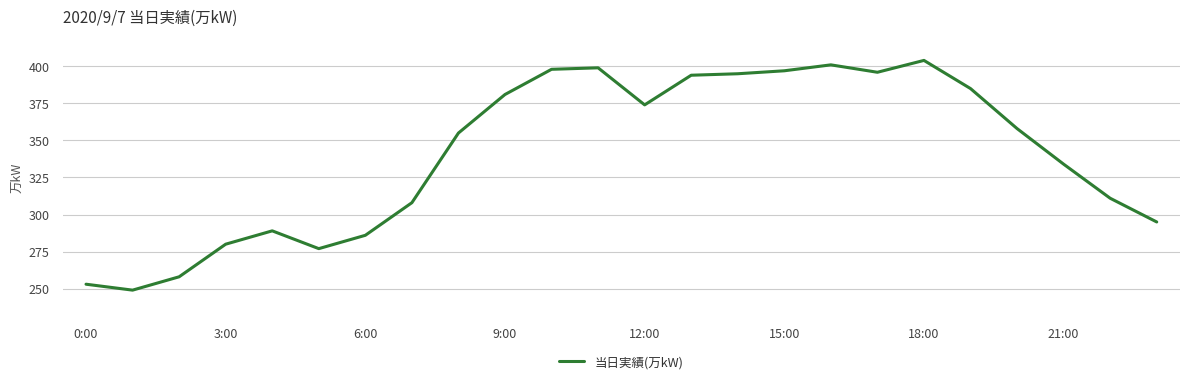

What is the smallest value displayed?

249